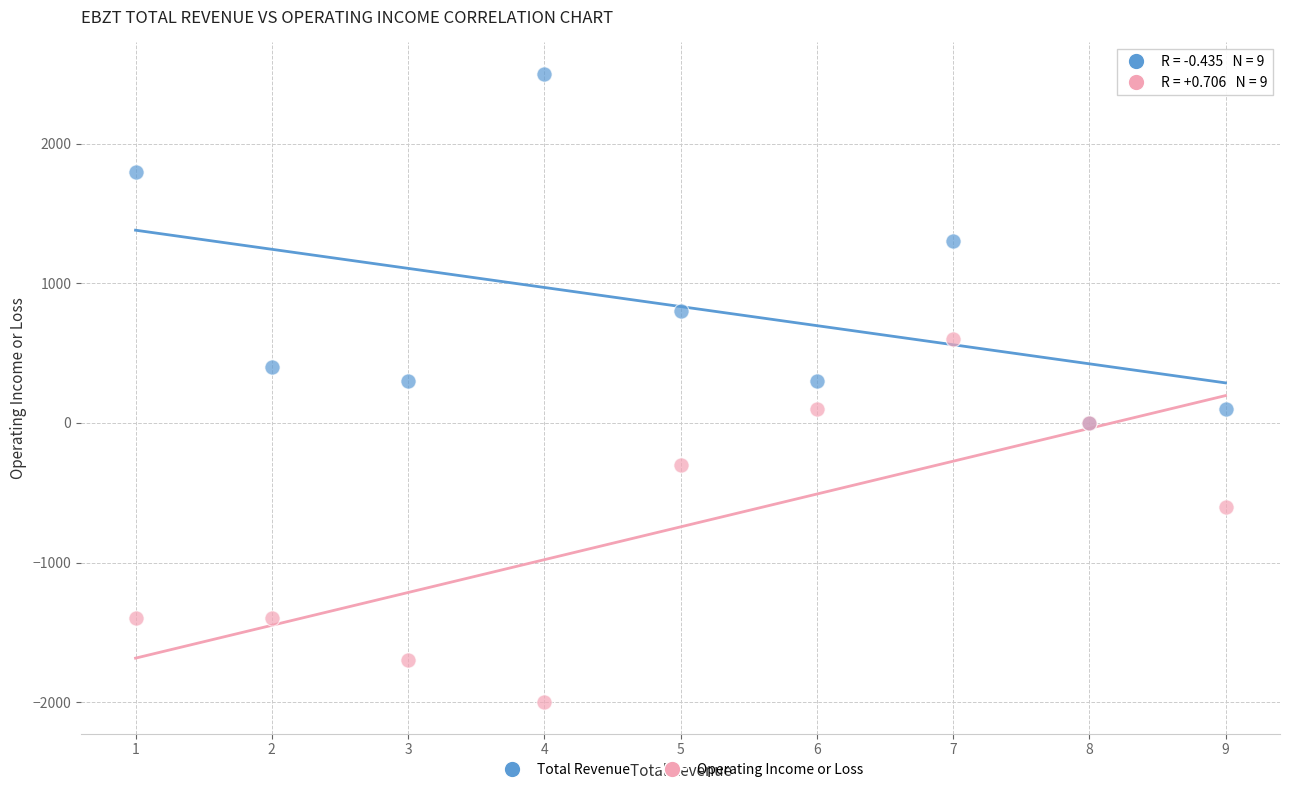

In the Operating Income or Loss series, what Y value is closest to -700?

-600